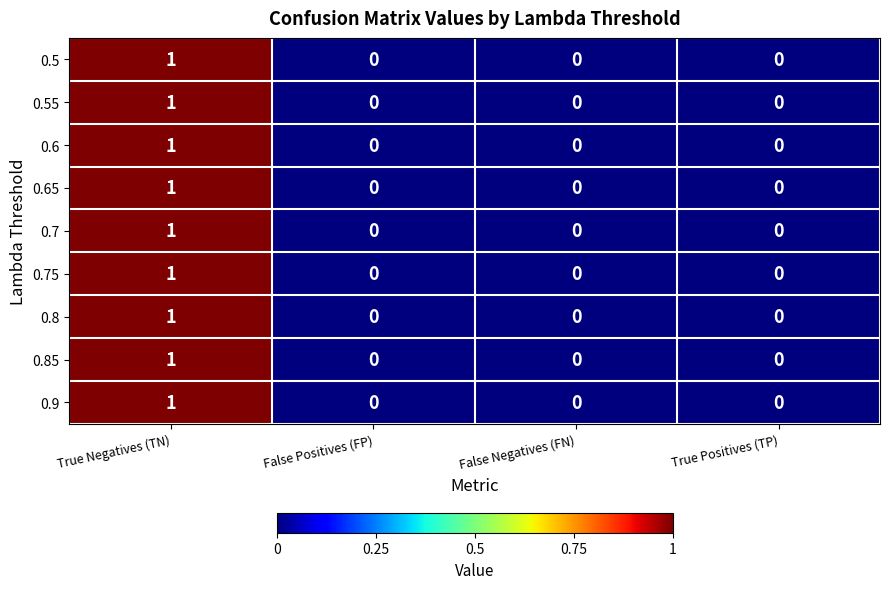

At which category is the sum across all series the highest?

True Negatives (TN)